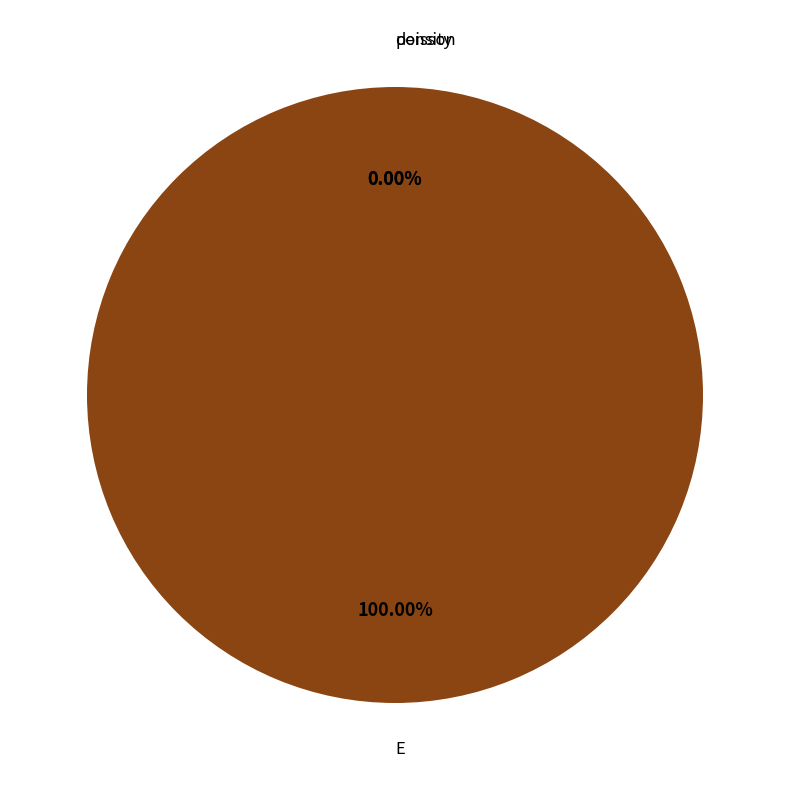

What is the largest slice in the pie chart?

E